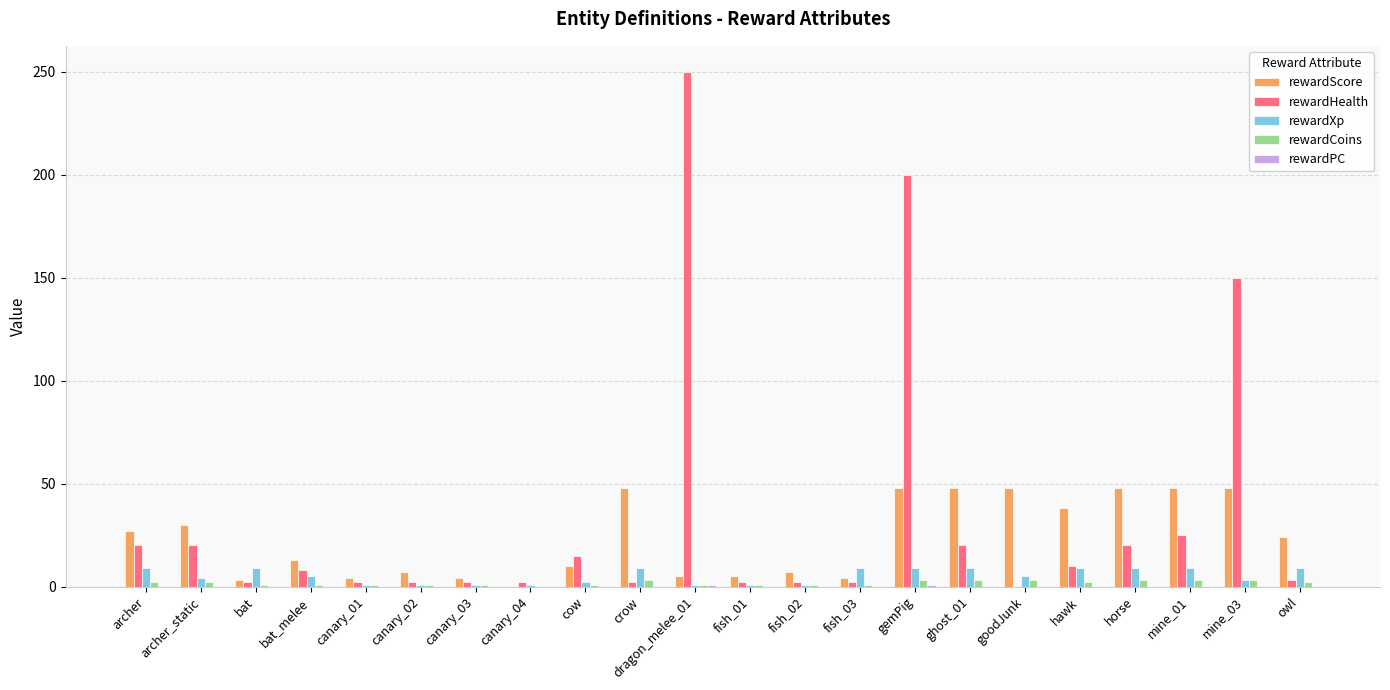

What is the sum of all rewardHealth values?

759